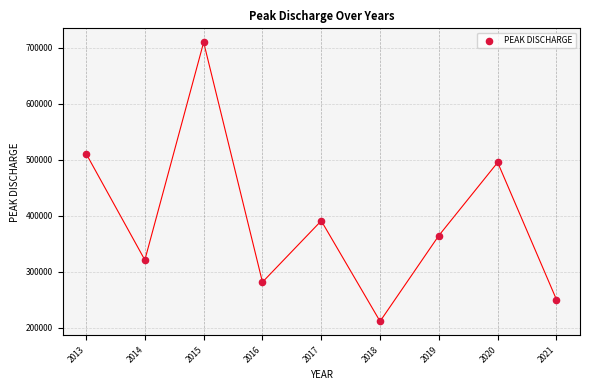

What is the range of Y values (max minus min)?

497721